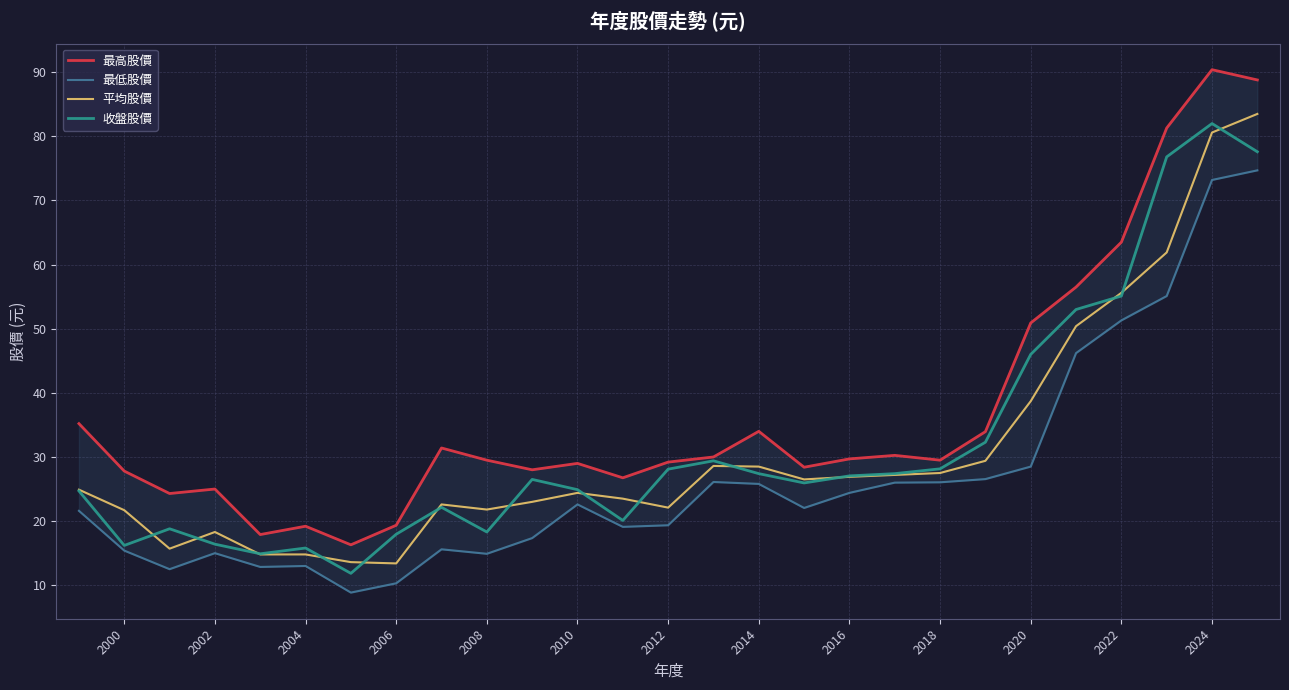

List the series in order of their peak value, lowest first.

最低股價, 收盤股價, 平均股價, 最高股價